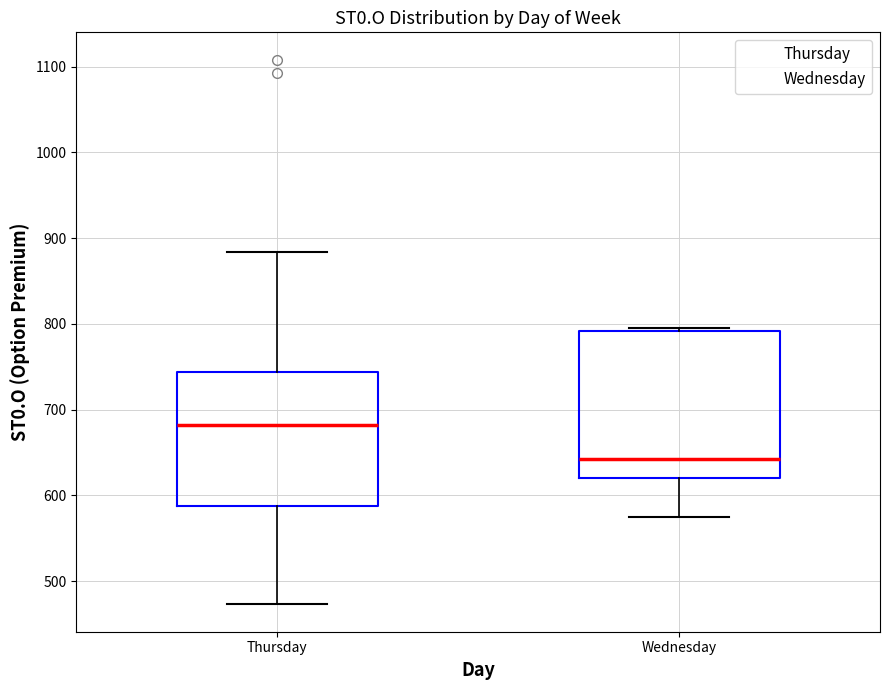

Reading left to right, read every box against the y-axis: the position of its median line, the range the box covers, and the ends of its whiskers. The values are not printed on the chart, so give them approximately, as read against the axis.

Thursday: median 680, box 590 to 740, whiskers 470 to 880
Wednesday: median 640, box 620 to 790, whiskers 580 to 790 (just above the box's upper edge)